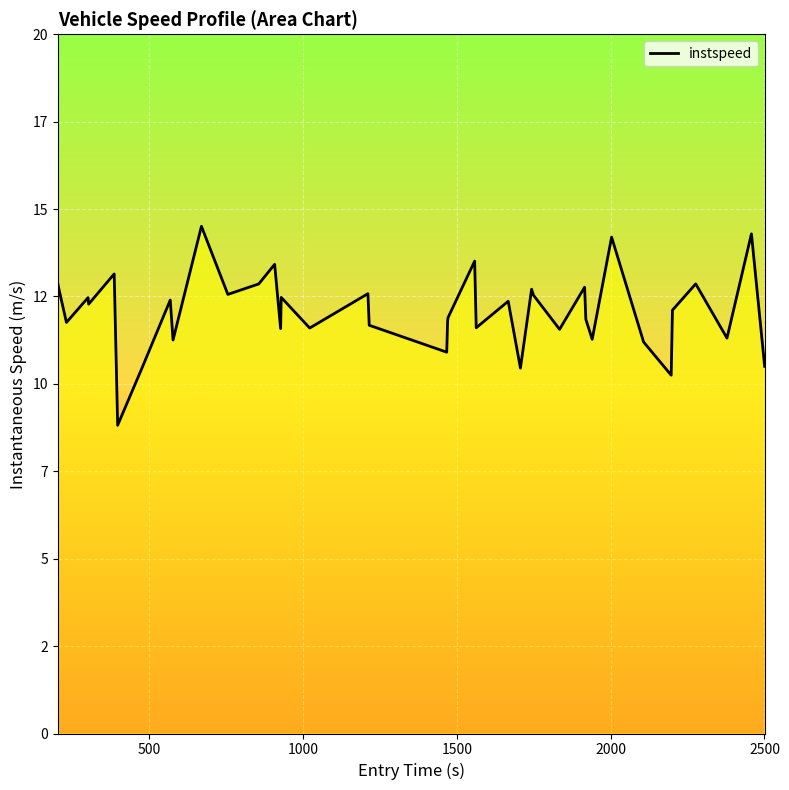

Does the chart have visible grid lines?

Yes